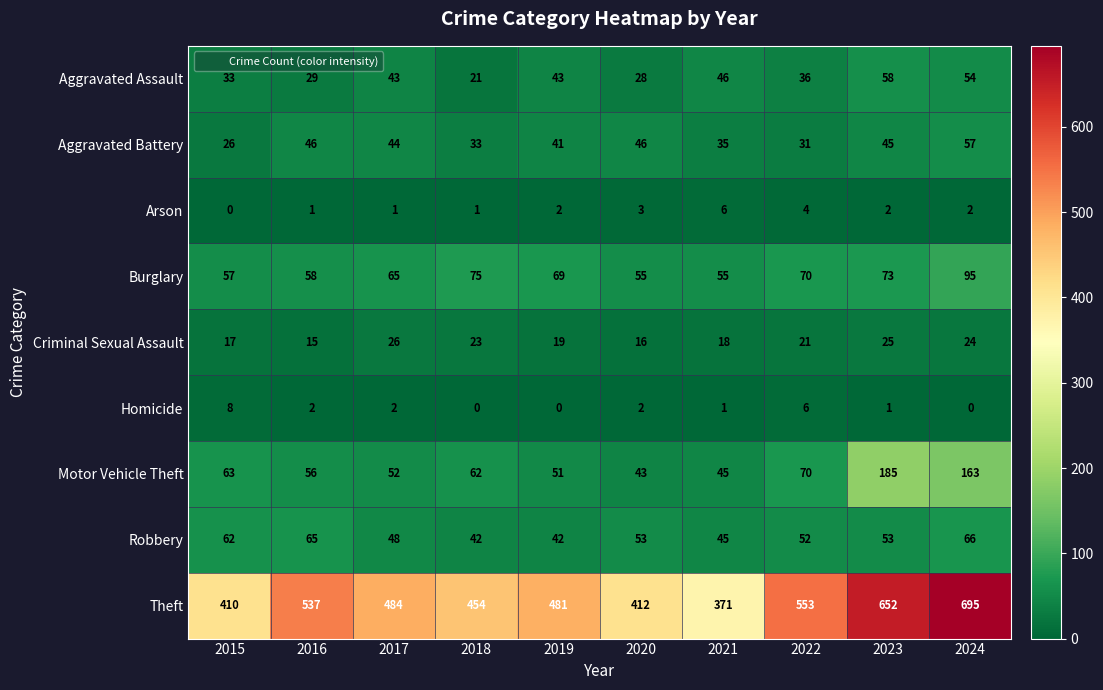

Where is Theft nearest to the value 533?

2016